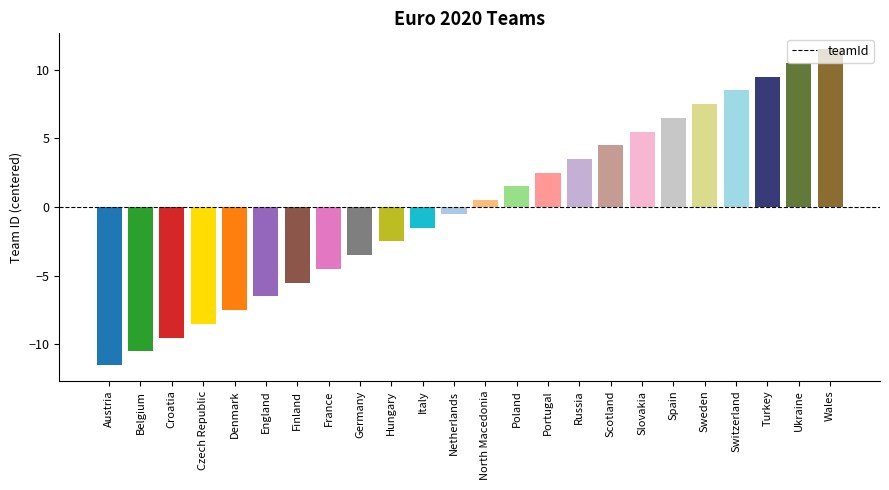

Where does the data first go above 0?

North Macedonia